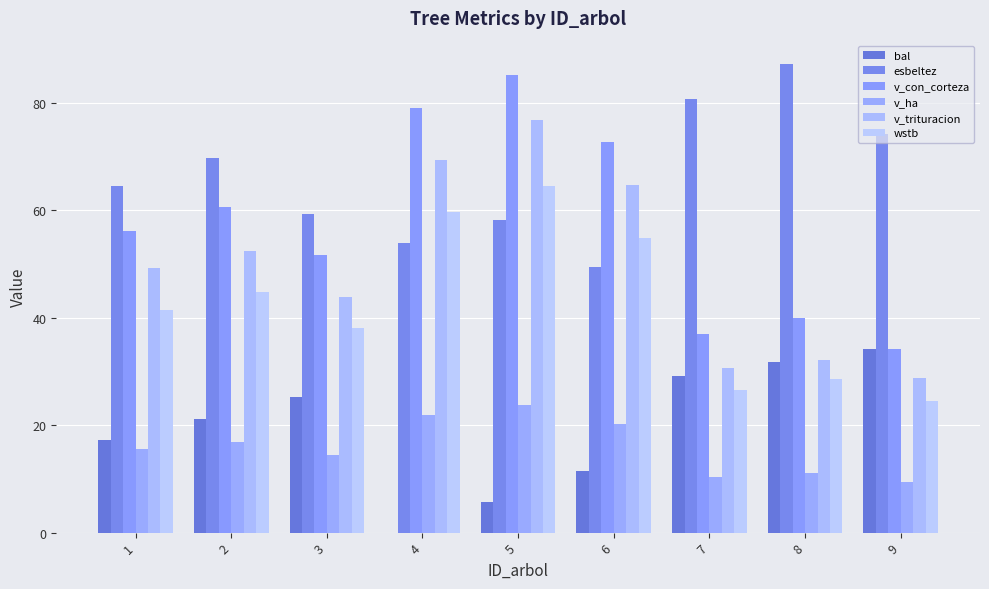

Are the bars grouped side by side (vs. stacked)?

Yes